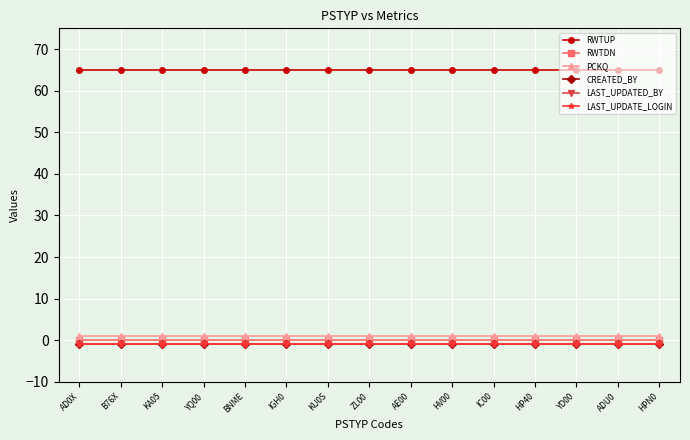

How many data points does each series have?

15